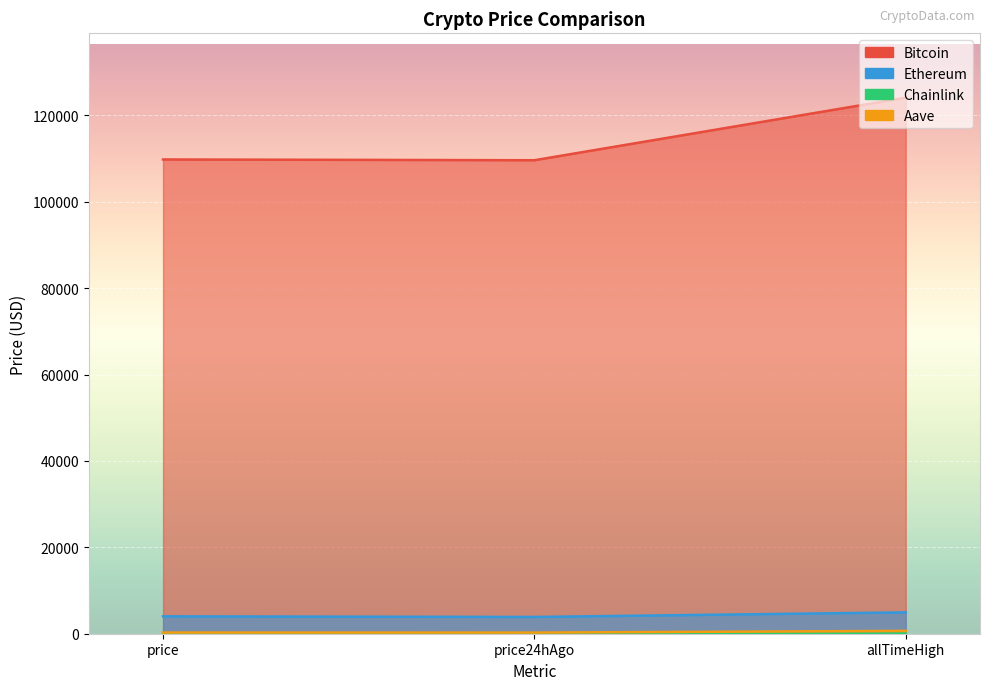

Is it true that Chainlink equals 52.7 at allTimeHigh?

True